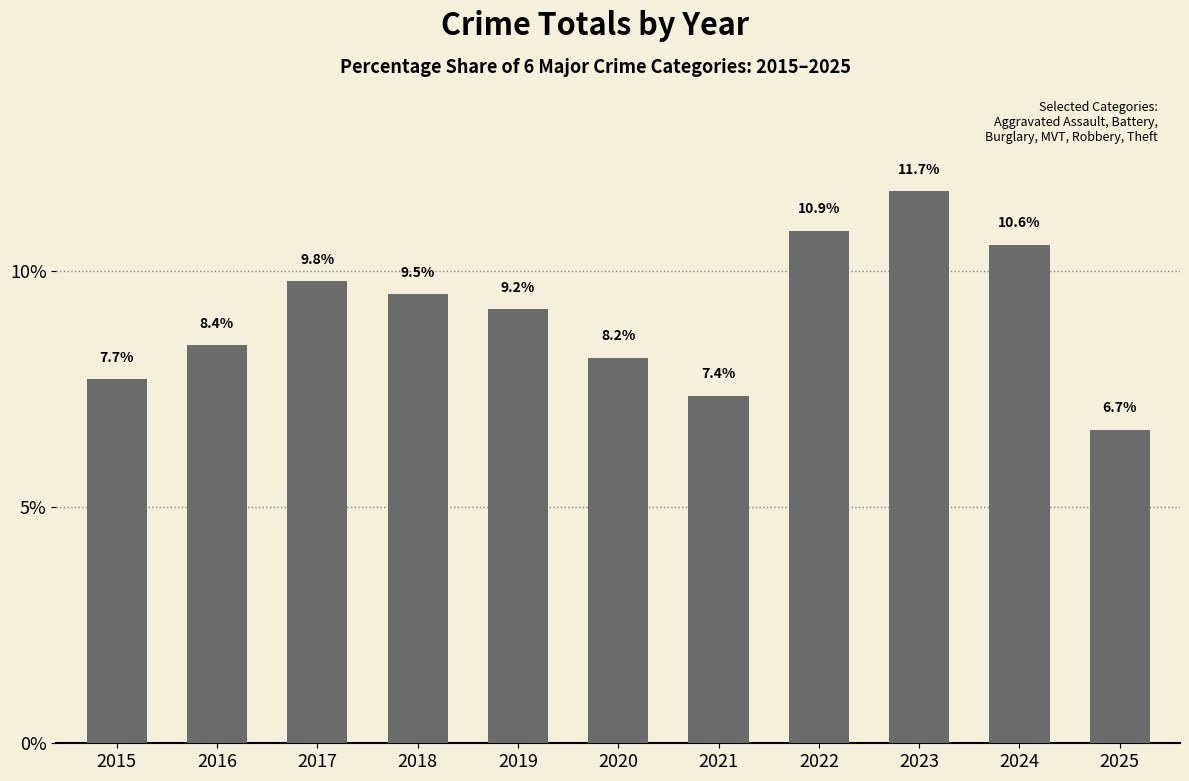

Which category has the highest value across all series?

2023